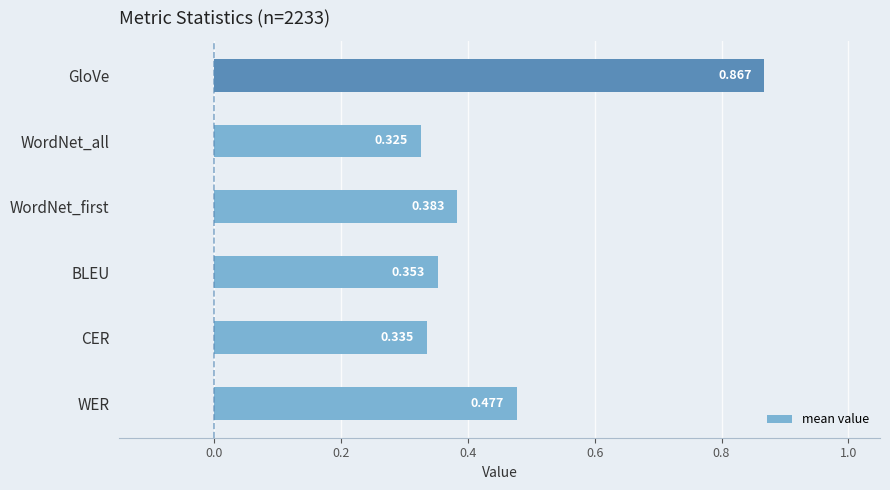

Does the chart contain any negative values?

No